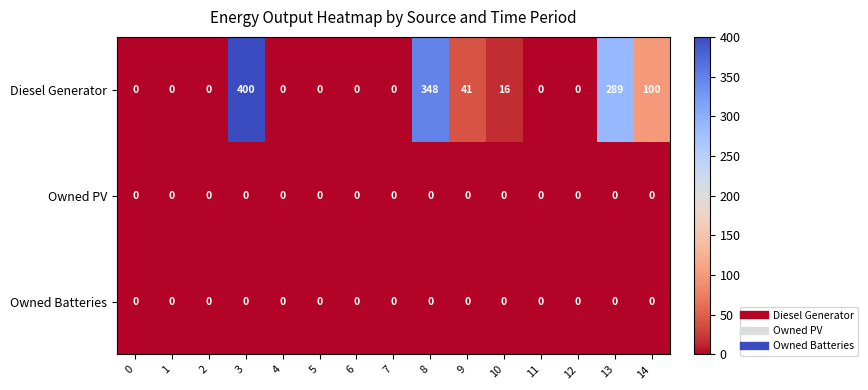

At which category is the sum across all series the highest?

3